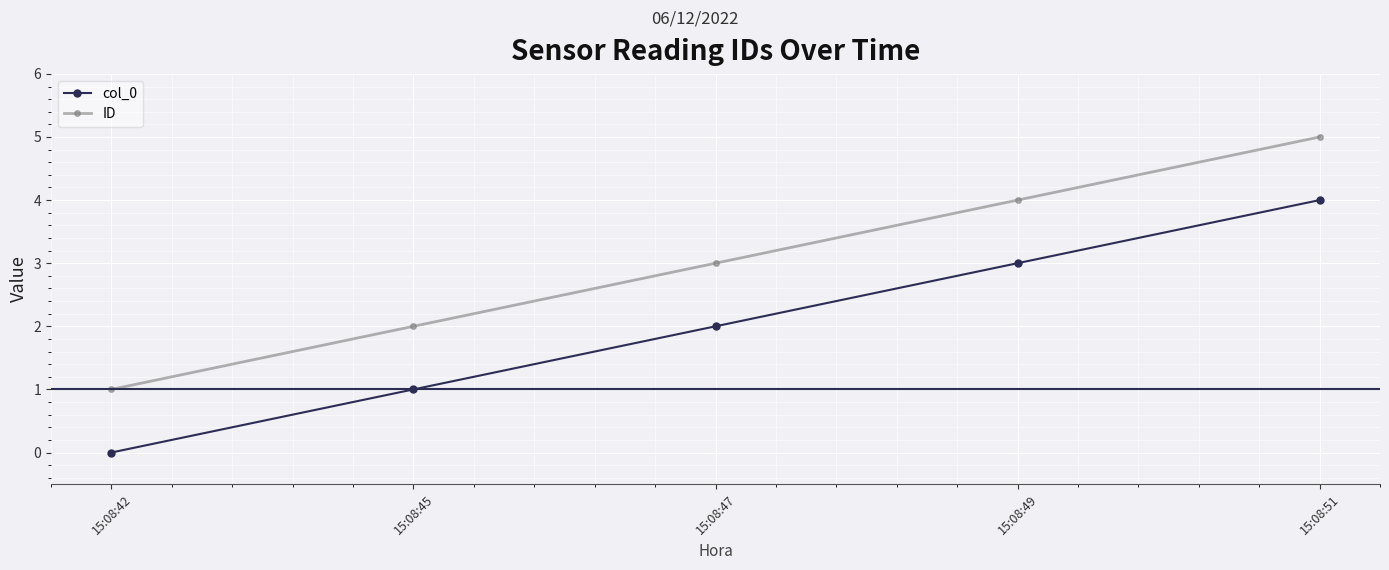

Reading left to right, what are all the values shown in this chart?

col_0: 0	1	2	3	4
ID: 1	2	3	4	5